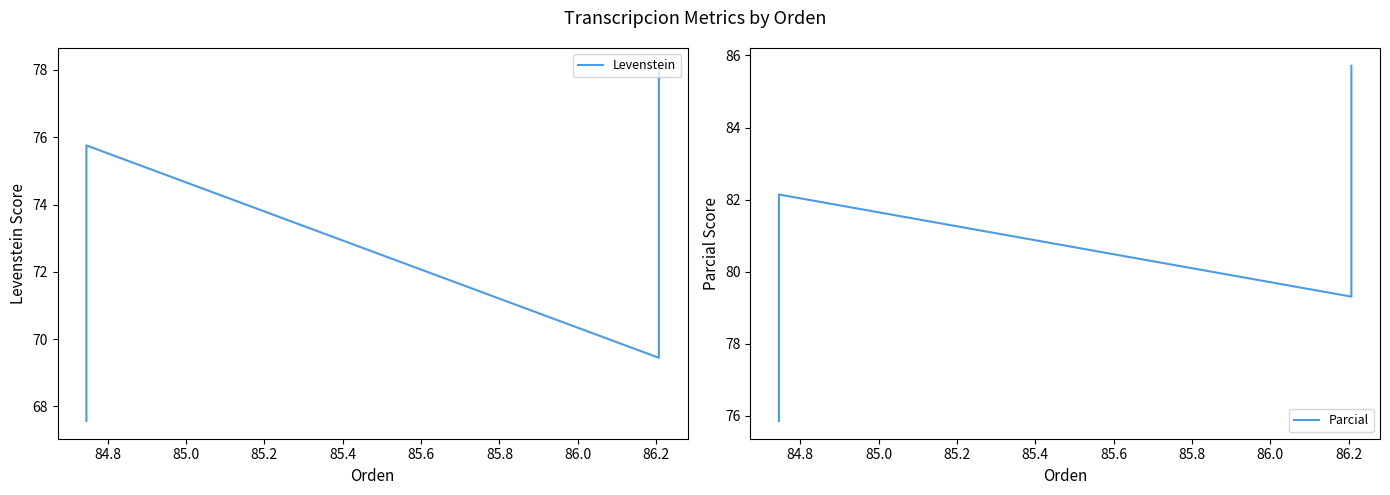

Between 85.2 and 84.8, which is larger?

85.2